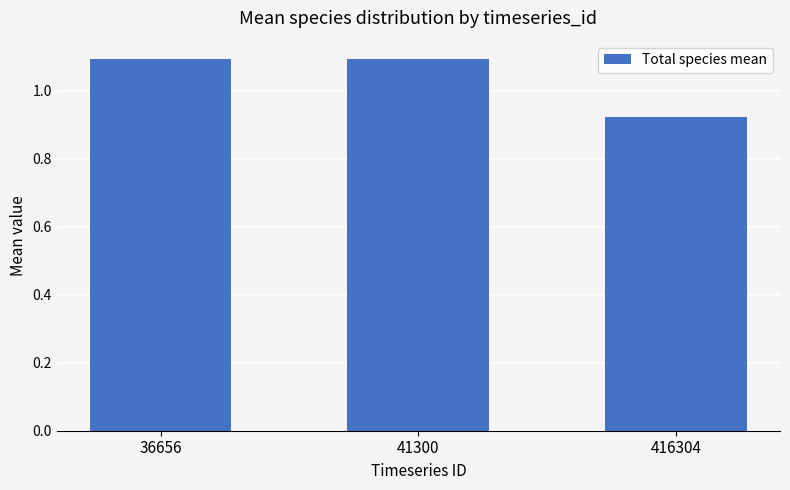

What is the sum of the values at 416304 and 36656?

2.0